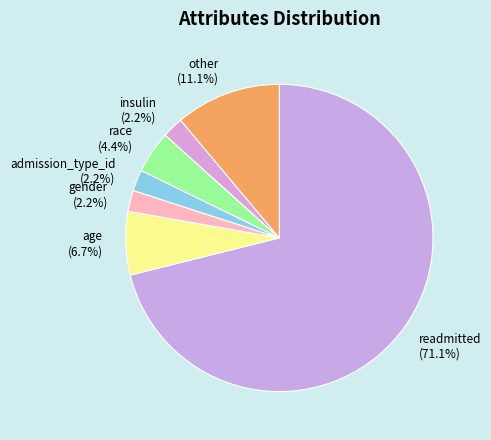

What percentage is the admission_type_id slice, to the nearest percent?

2%